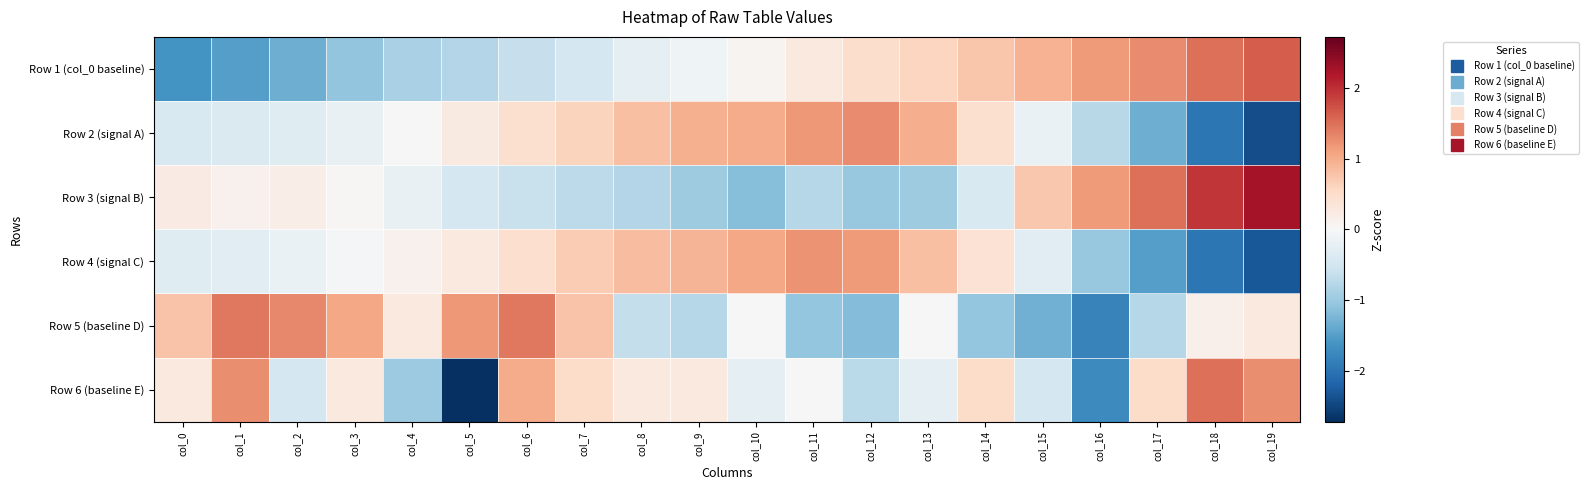

Reading right to left, extract all data points from this chart.

Row 1 (col_0 baseline): col_19=1.6	col_18=1.5	col_17=1.3	col_16=1.2	col_15=0.9	col_14=0.8	col_13=0.6	col_12=0.5	col_11=0.3	col_10=0.1	col_9=-0.1	col_8=-0.3	col_7=-0.5	col_6=-0.6	col_5=-0.8	col_4=-0.9	col_3=-1.1	col_2=-1.3	col_1=-1.5	col_0=-1.6
Row 2 (signal A): col_19=-2.4	col_18=-2.0	col_17=-1.3	col_16=-0.8	col_15=-0.2	col_14=0.4	col_13=1.0	col_12=1.3	col_11=1.2	col_10=1.0	col_9=1.0	col_8=0.8	col_7=0.6	col_6=0.4	col_5=0.2	col_4=0.0	col_3=-0.2	col_2=-0.3	col_1=-0.4	col_0=-0.4
Row 3 (signal B): col_19=2.3	col_18=1.9	col_17=1.5	col_16=1.2	col_15=0.7	col_14=-0.4	col_13=-1.0	col_12=-1.0	col_11=-0.8	col_10=-1.2	col_9=-1.0	col_8=-0.8	col_7=-0.7	col_6=-0.6	col_5=-0.5	col_4=-0.2	col_3=0.0	col_2=0.2	col_1=0.1	col_0=0.2
Row 4 (signal C): col_19=-2.3	col_18=-2.0	col_17=-1.5	col_16=-1.0	col_15=-0.3	col_14=0.4	col_13=0.8	col_12=1.2	col_11=1.2	col_10=1.1	col_9=0.9	col_8=0.8	col_7=0.7	col_6=0.5	col_5=0.3	col_4=0.1	col_3=-0.0	col_2=-0.2	col_1=-0.3	col_0=-0.3
Row 5 (baseline D): col_19=0.3	col_18=0.1	col_17=-0.8	col_16=-1.8	col_15=-1.3	col_14=-1.0	col_13=0.0	col_12=-1.2	col_11=-1.0	col_10=0.0	col_9=-0.8	col_8=-0.7	col_7=0.8	col_6=1.4	col_5=1.2	col_4=0.3	col_3=1.0	col_2=1.3	col_1=1.4	col_0=0.8
Row 6 (baseline E): col_19=1.3	col_18=1.5	col_17=0.5	col_16=-1.7	col_15=-0.5	col_14=0.5	col_13=-0.2	col_12=-0.7	col_11=0.0	col_10=-0.2	col_9=0.3	col_8=0.3	col_7=0.5	col_6=1.0	col_5=-2.7	col_4=-1.0	col_3=0.3	col_2=-0.5	col_1=1.3	col_0=0.3